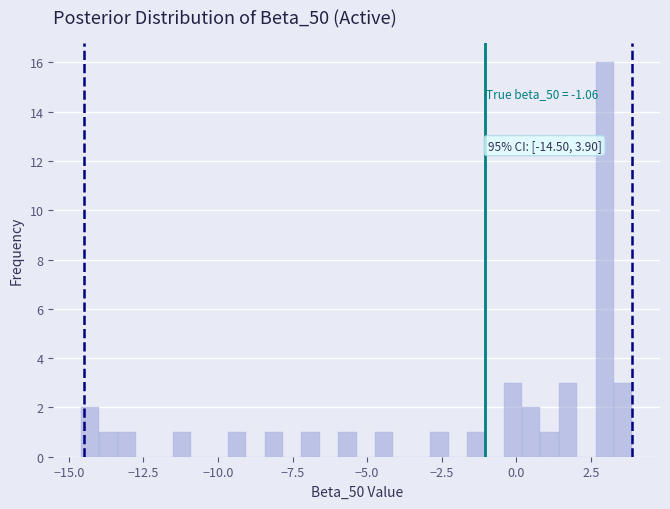

Read against the x-axis, roughly where is the centre of the tallest bar?

3.0